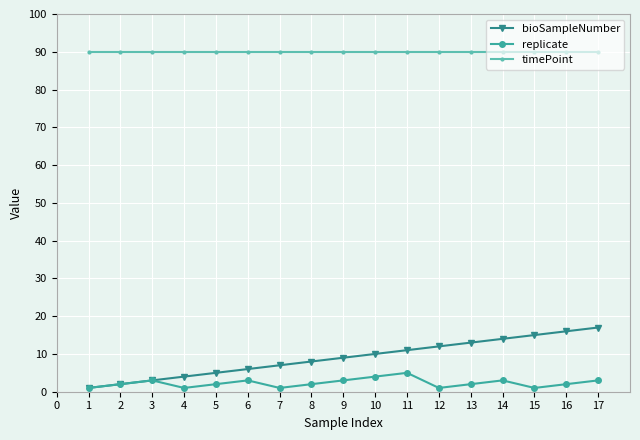

True or false: timePoint and bioSampleNumber intersect in this chart.

False